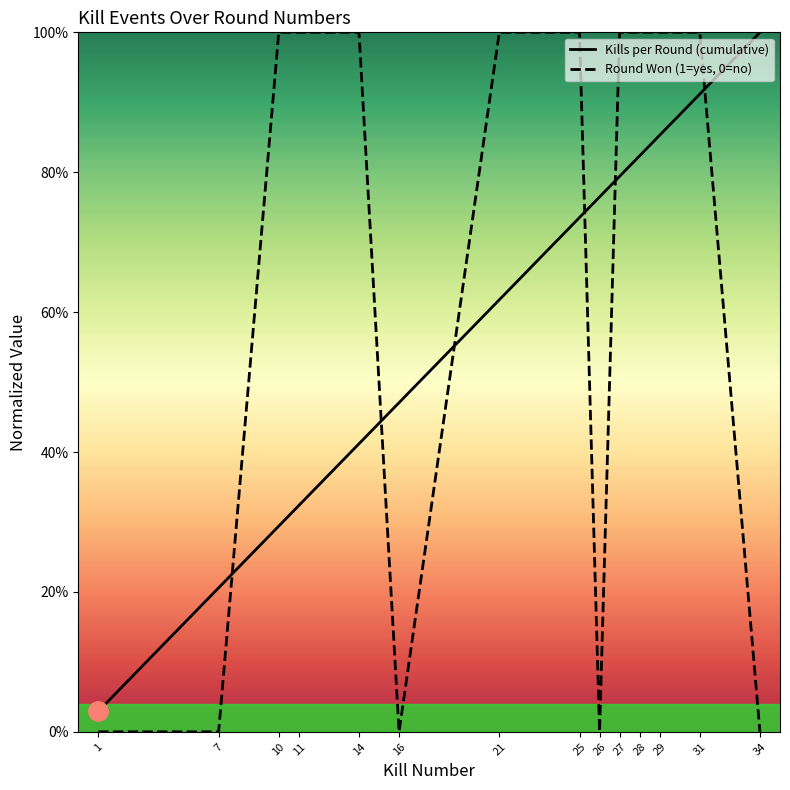

At 31, list the series in order from smallest to largest.

Kills per Round (cumulative), Round Won (1=yes, 0=no)